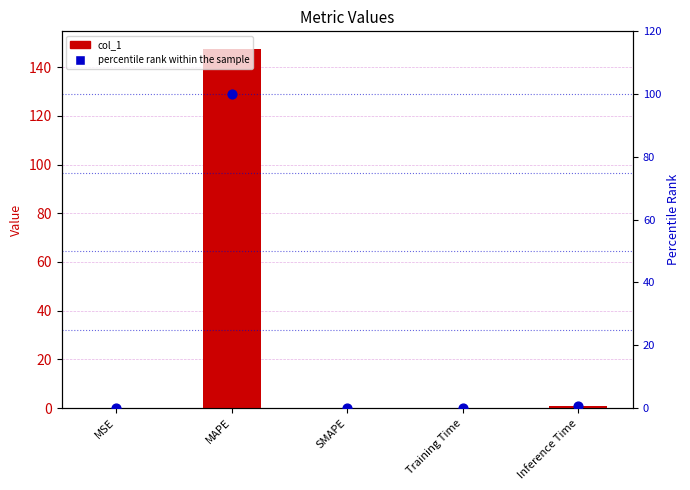

What are all the series names shown in the legend?

col_1, percentile rank within the sample